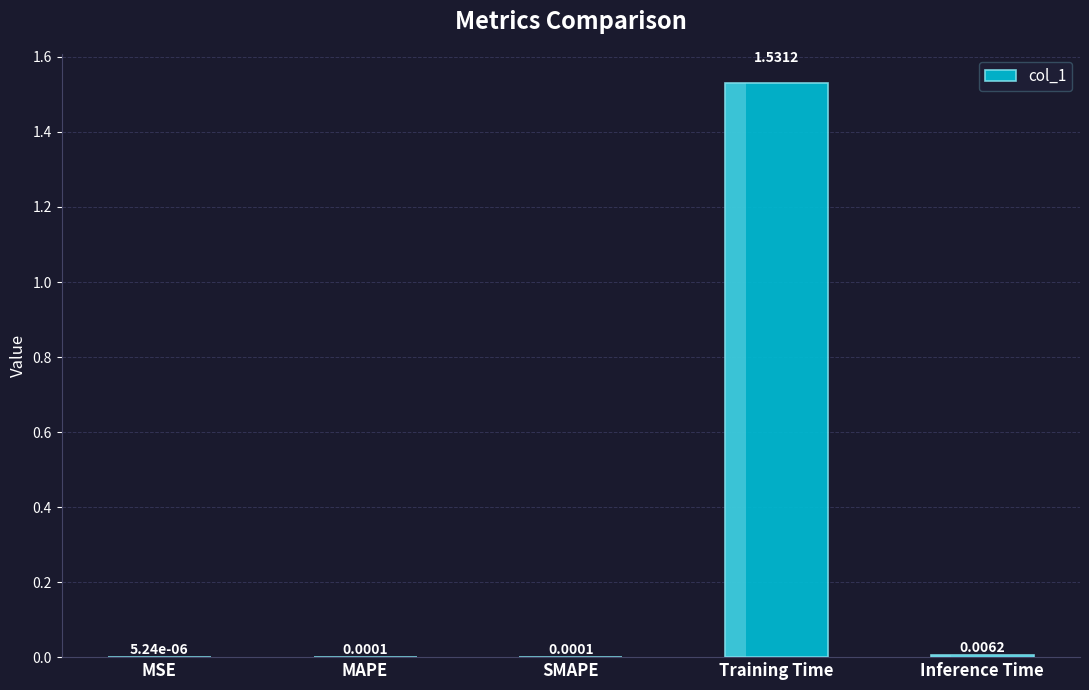

Reading left to right, extract all data points from this chart.

MSE=0.0	MAPE=0.0	SMAPE=0.0	Training Time=1.5	Inference Time=0.0